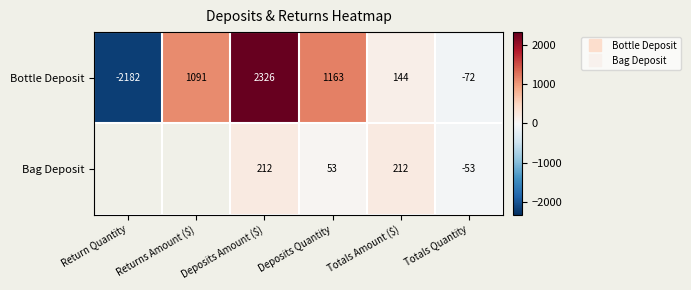

List the labels in order of Bottle Deposit value, largest first.

Deposits Amount ($), Deposits Quantity, Returns Amount ($), Totals Amount ($), Totals Quantity, Return Quantity